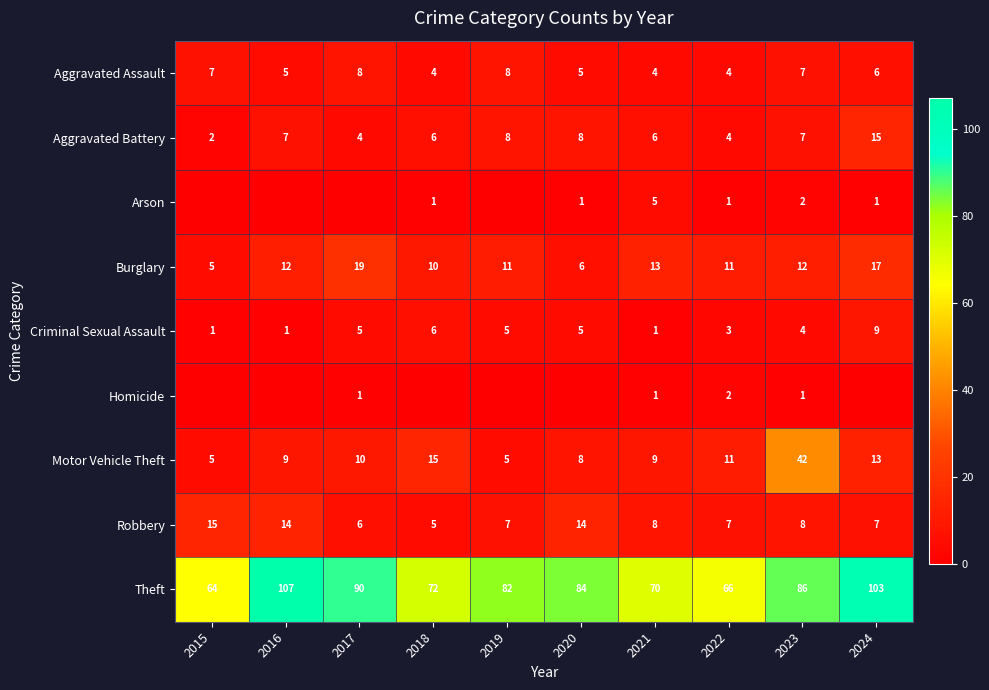

Is it true that Theft equals 103 at 2024?

True